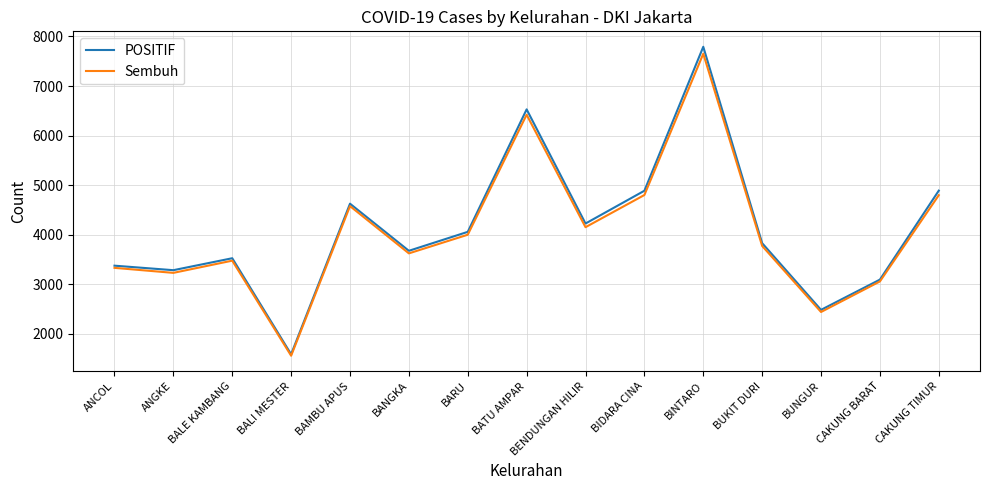

What is the maximum value shown in the chart?

7791